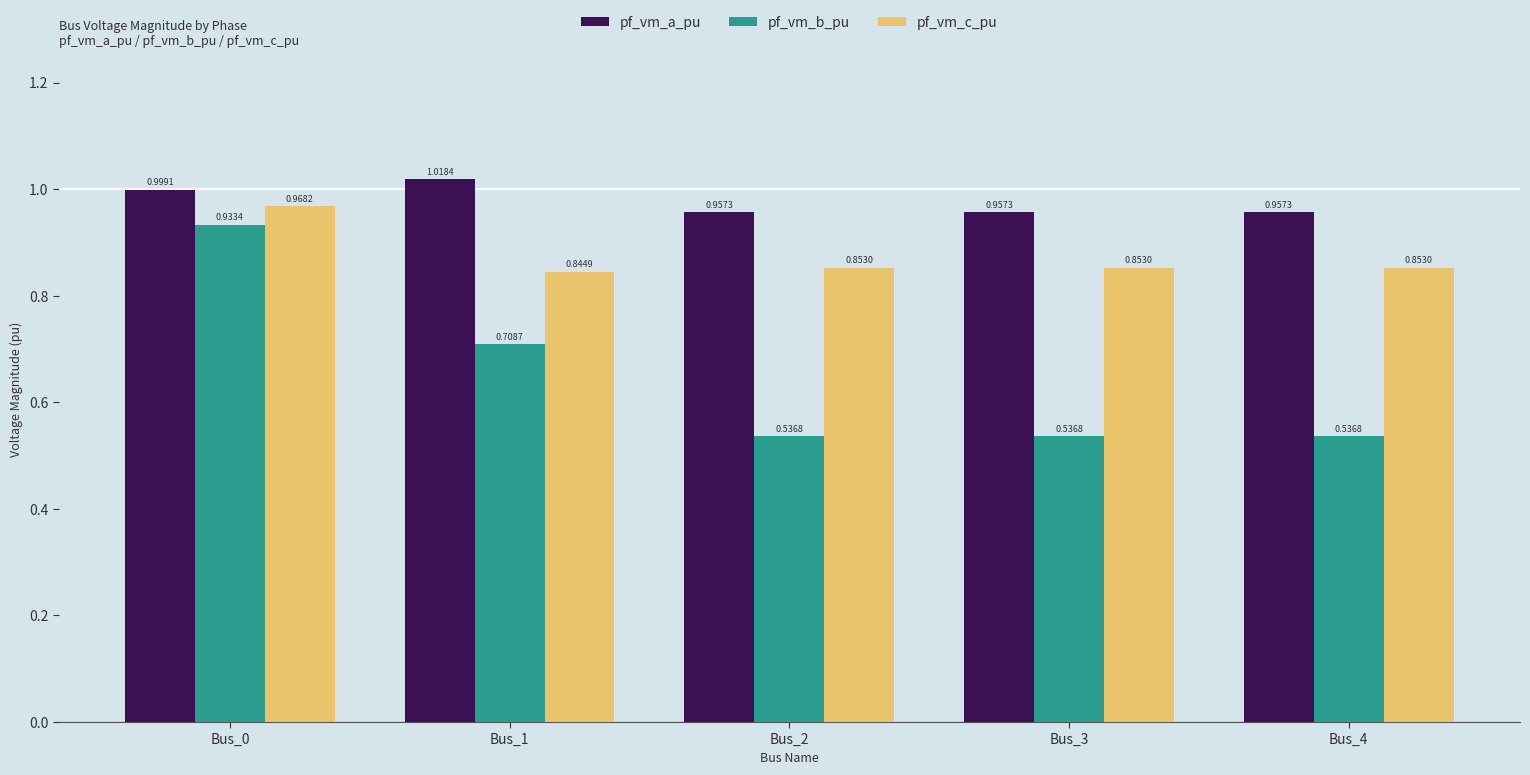

How many bars are there in each group?

3